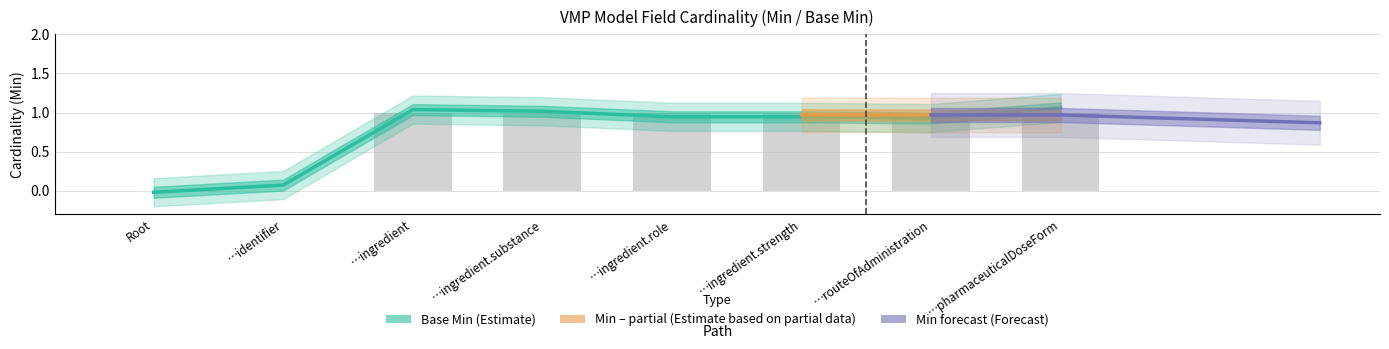

Which series has the largest total across all categories?

Base Min